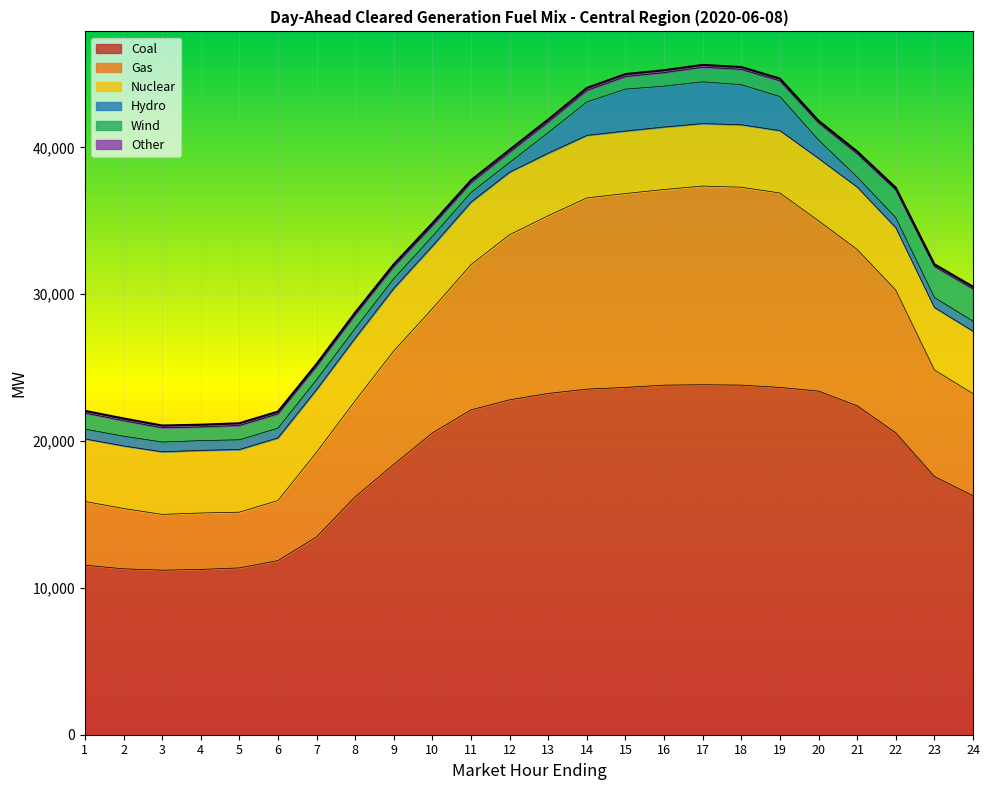

Which series has the largest range (max minus min)?

Coal